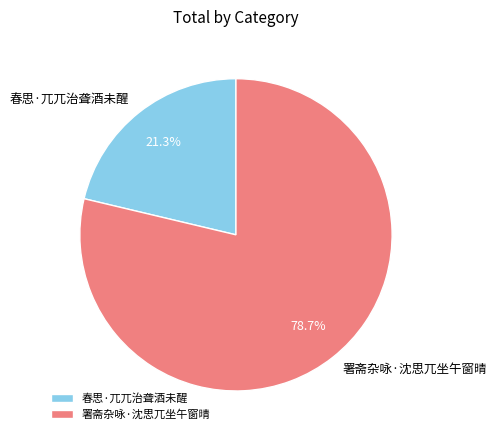

What is the total percentage of 春思·兀兀治聋酒未醒 and 署斋杂咏·沈思兀坐午窗晴?

100.0%